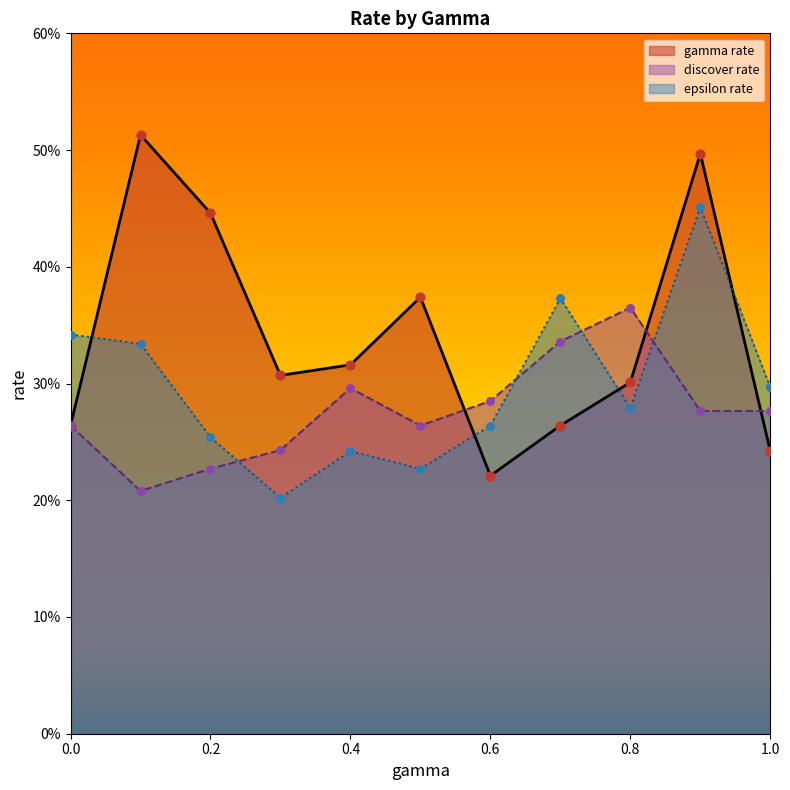

Which series contains the lowest Y value?

epsilon_rate